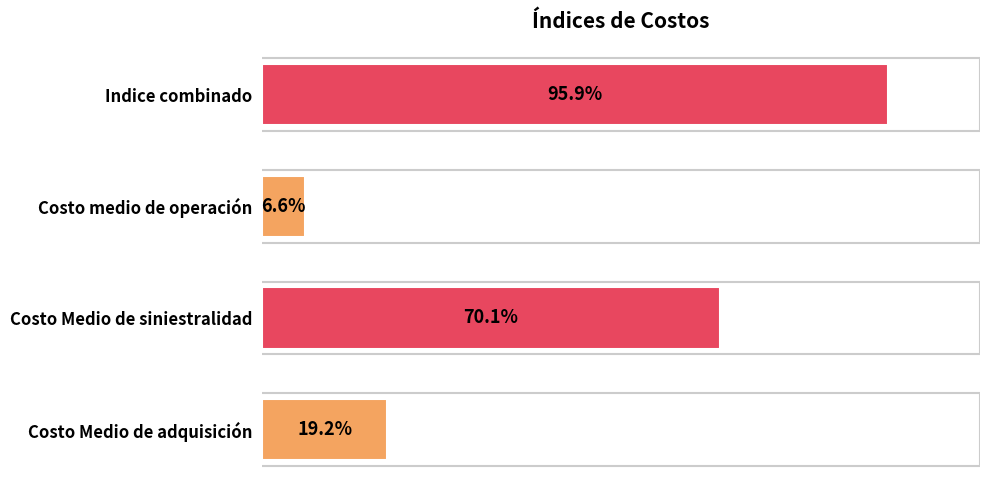

Which has a higher value, Costo Medio de siniestralidad or Costo medio de operación?

Costo Medio de siniestralidad